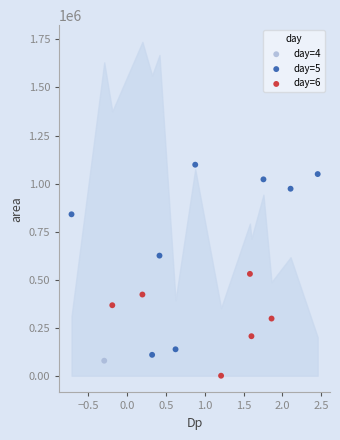

Which series reaches the minimum Y coordinate?

day=6